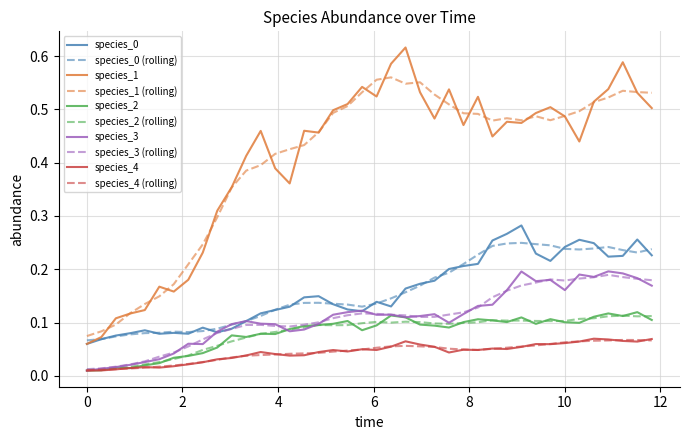

In species_4, how many points are lower than both neighbors (excluding endpoints)?

9